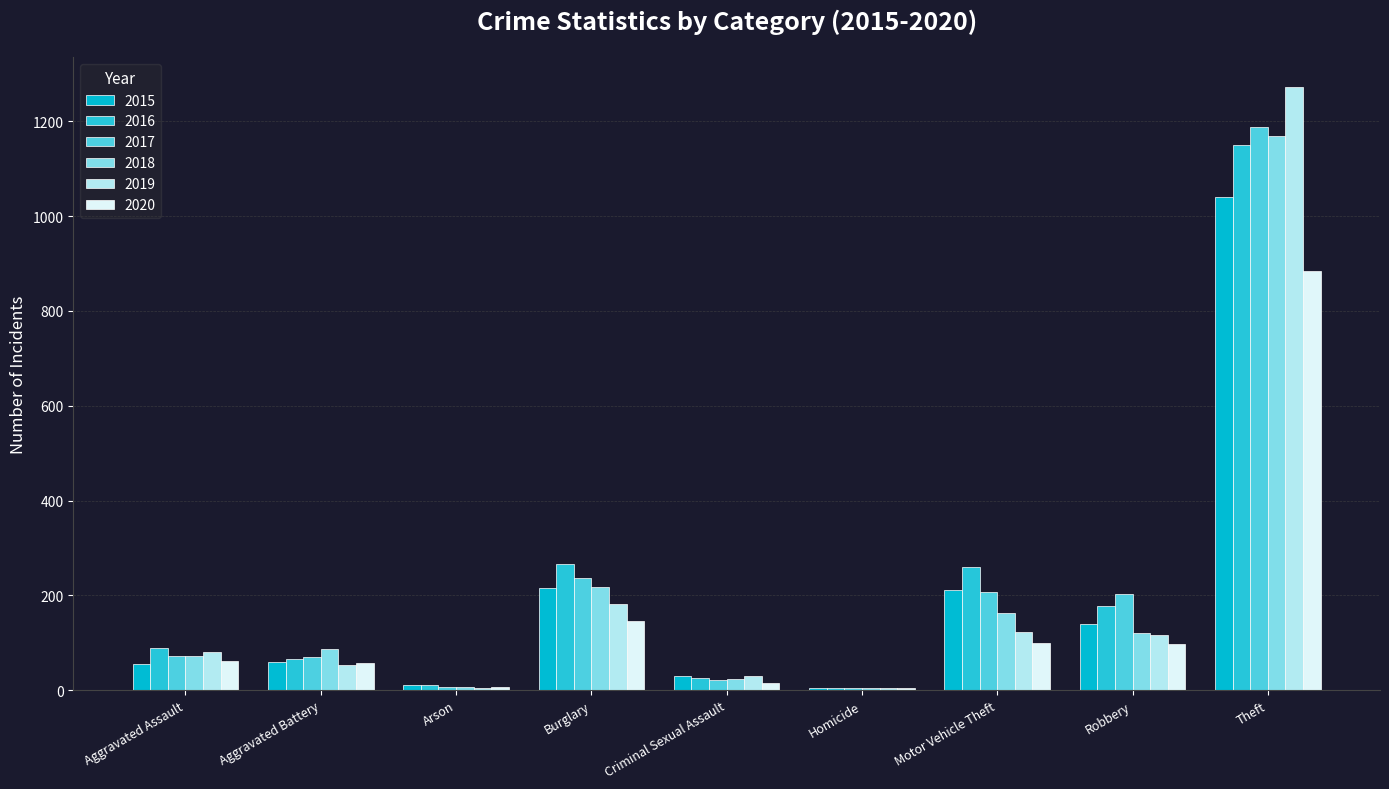

What is the average value of the 2017 series?

223